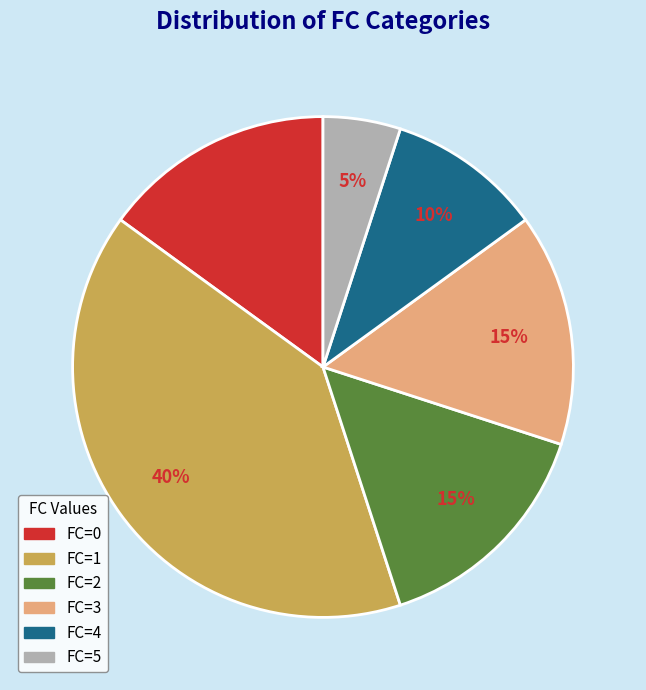

To the nearest percent, what is the average slice percentage?

17%